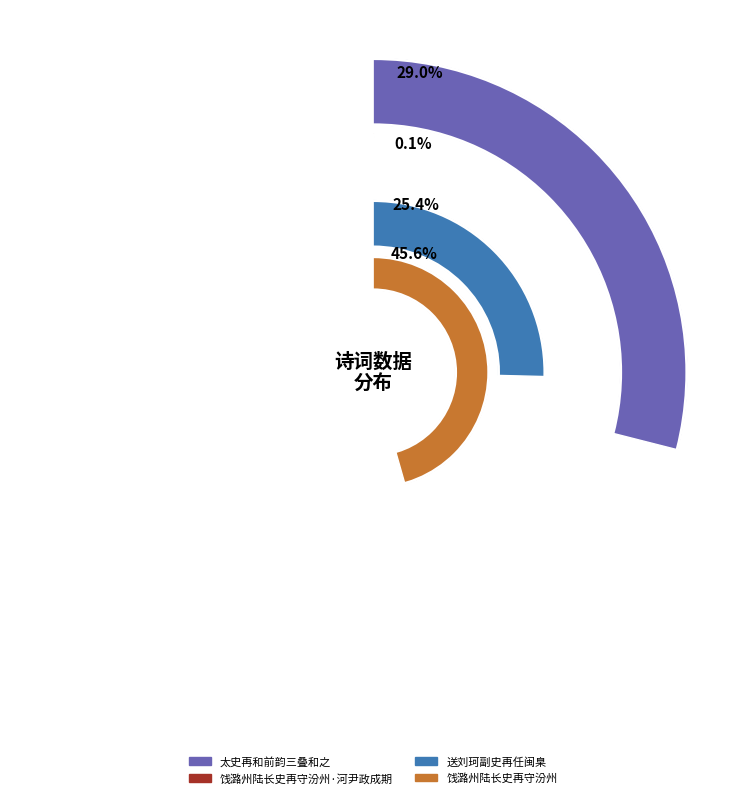

Does any single category account for the majority?

No